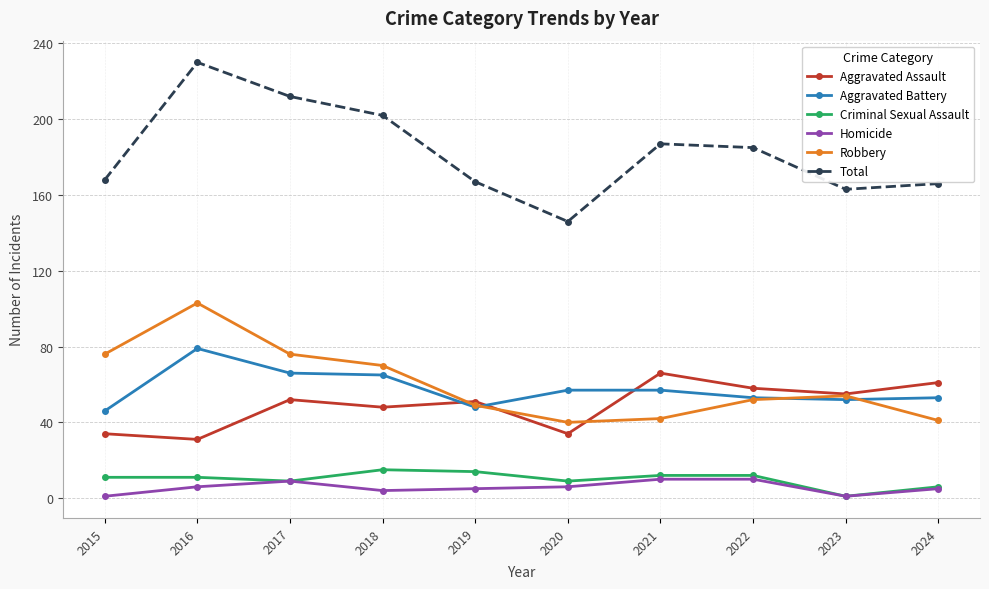

What is the difference between the highest and lowest values at 2022?

175